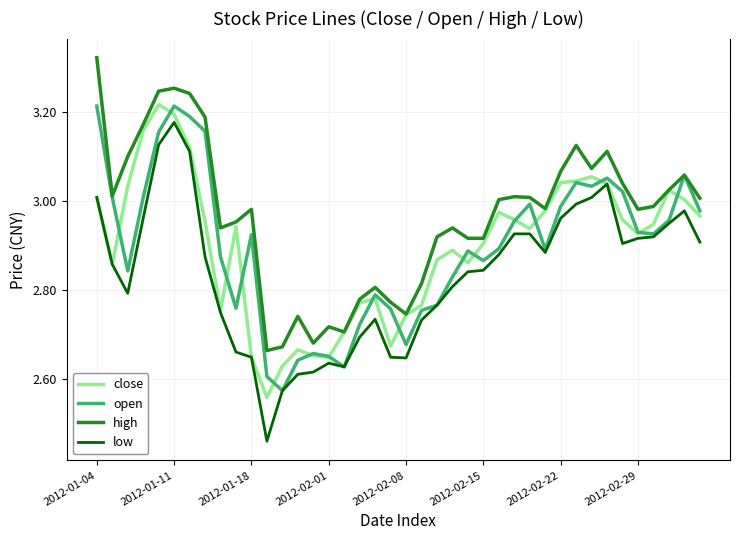

True or false: low and high intersect in this chart.

False